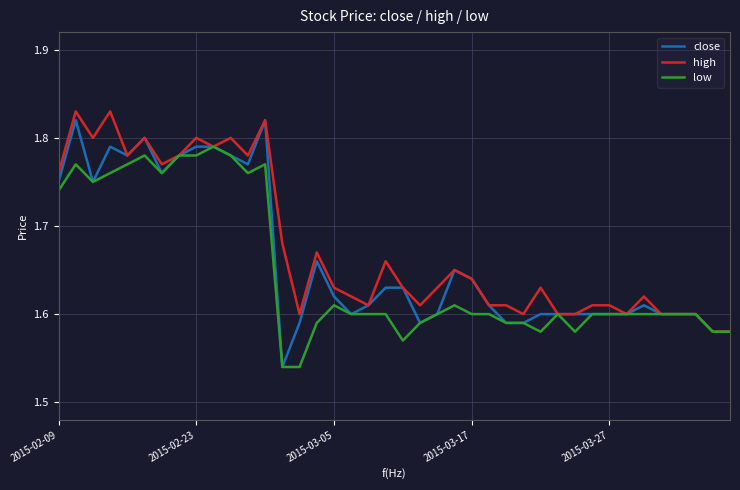

Which series has the widest spread of values?

close